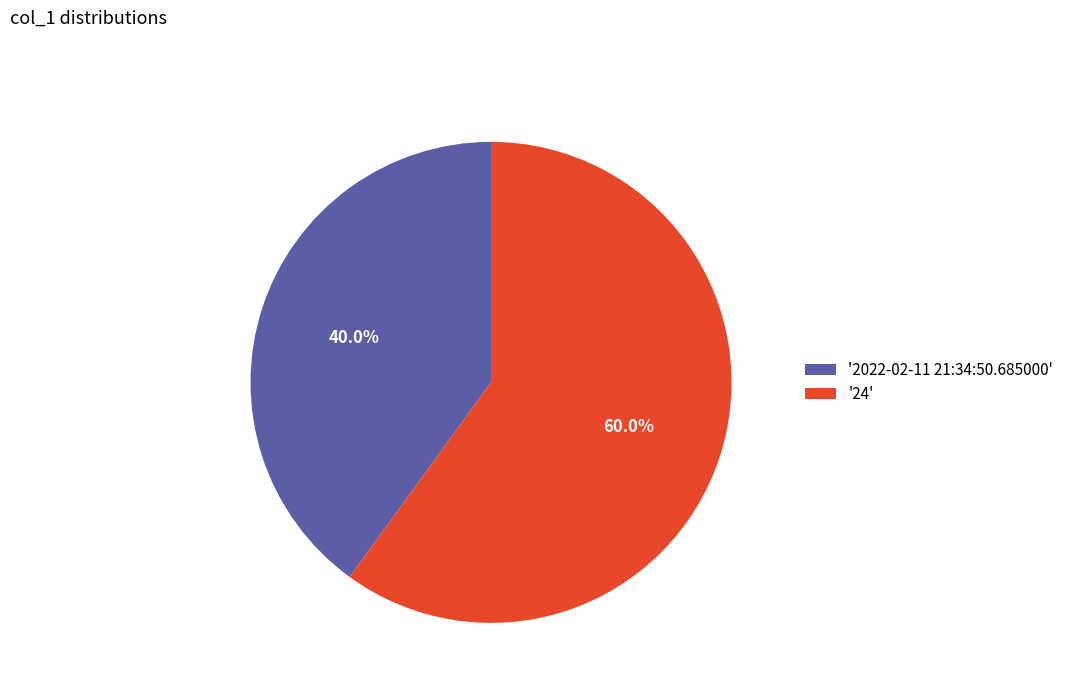

Approximately how many times larger is the value at '24' compared to '2022-02-11 21:34:50.685000'?

1.5